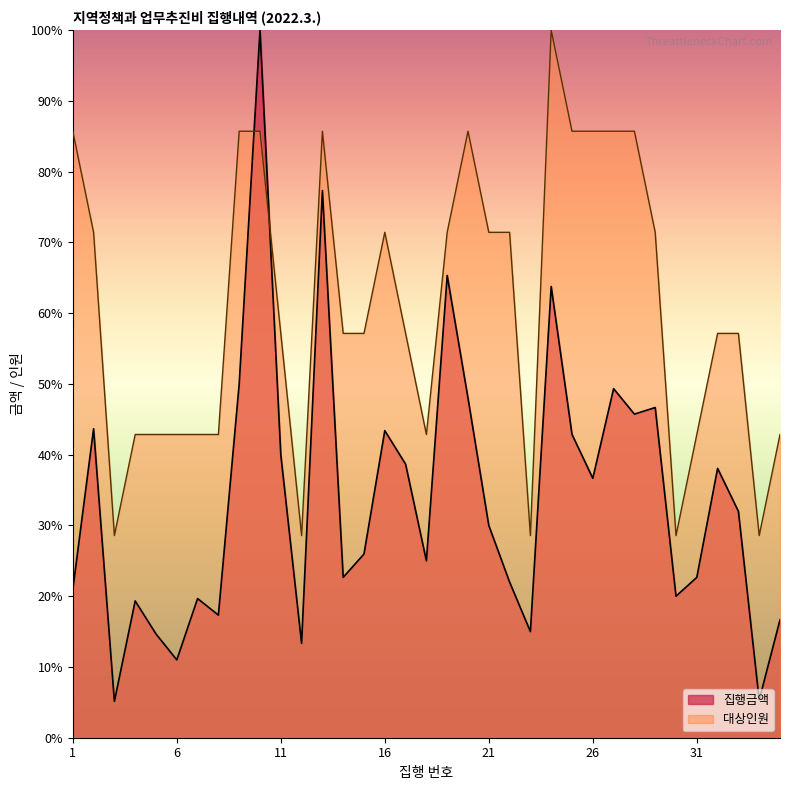

Reading left to right, transcribe all the data shown in this chart.

집행금액: 1=20.9	2=43.7	3=5.1	4=19.3	5=14.7	6=11.0	7=19.7	8=17.3	9=50.0	10=100.0	11=40.0	12=13.3	13=77.3	14=22.7	15=26.0	16=43.4	17=38.7	18=25.0	19=65.3	20=48.0	21=30.0	22=22.0	23=15.0	24=63.8	25=42.9	26=36.7	27=49.3	28=45.7	29=46.7	30=20.0	31=22.7	32=38.1	33=32.0	34=5.3	35=16.7
대상인원: 1=85.7	2=71.4	3=28.6	4=42.9	5=42.9	6=42.9	7=42.9	8=42.9	9=85.7	10=85.7	11=57.1	12=28.6	13=85.7	14=57.1	15=57.1	16=71.4	17=57.1	18=42.9	19=71.4	20=85.7	21=71.4	22=71.4	23=28.6	24=100.0	25=85.7	26=85.7	27=85.7	28=85.7	29=71.4	30=28.6	31=42.9	32=57.1	33=57.1	34=28.6	35=42.9